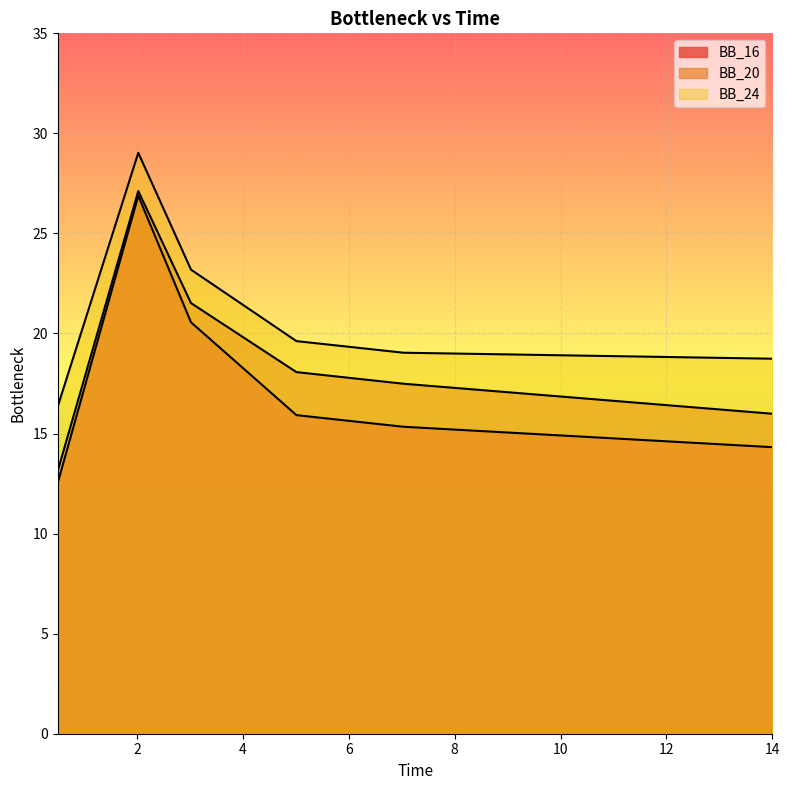

What is the maximum value shown in the chart?

29.0